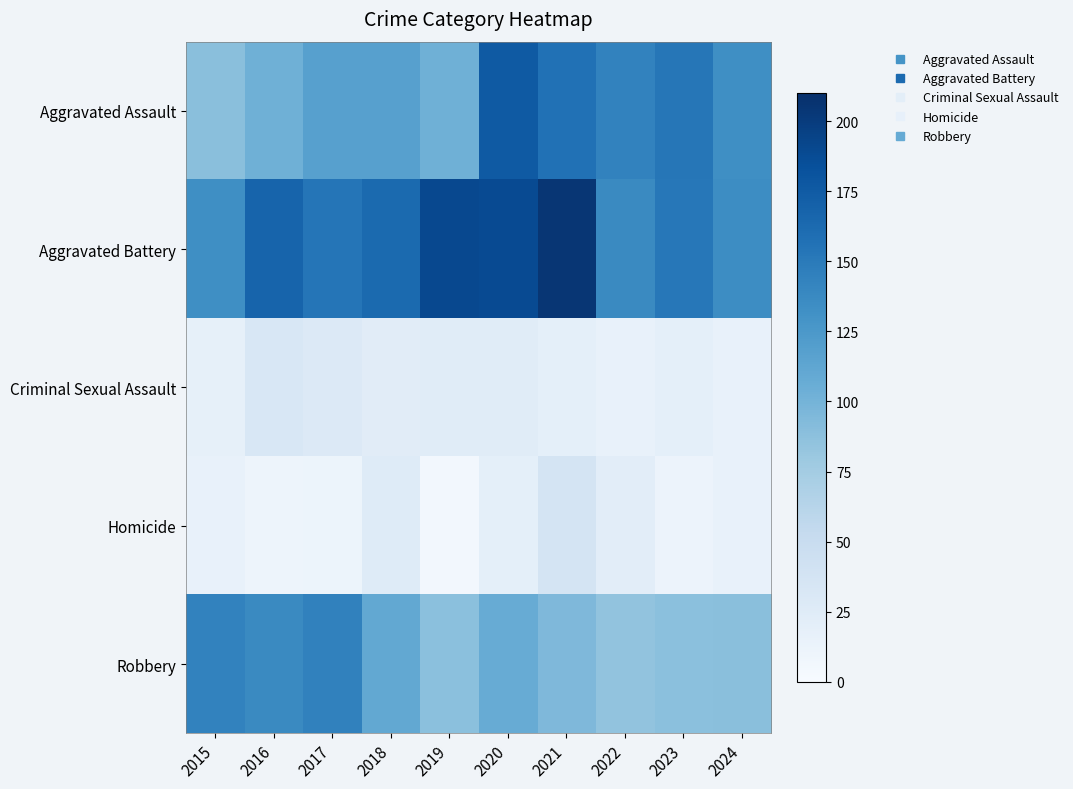

What is the spread (max minus min) of values at 2016?

158